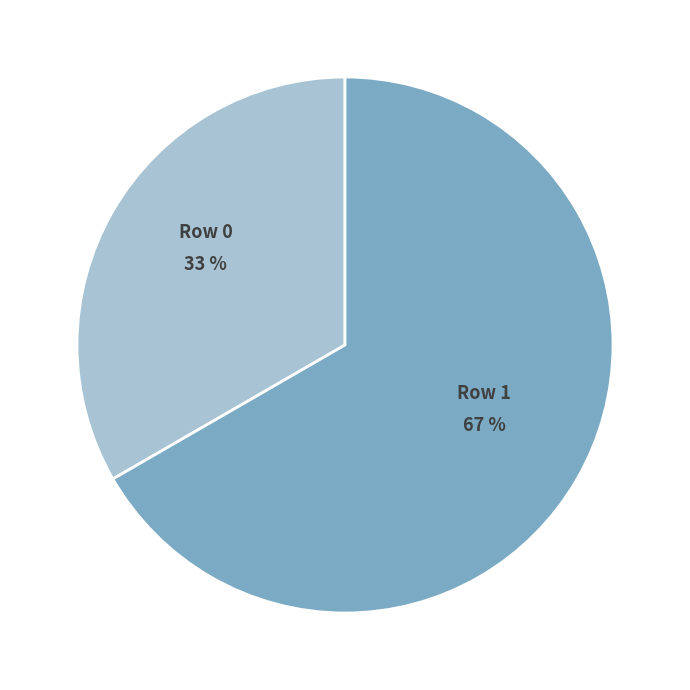

The Row 0 slice represents 26% of the pie. True or false?

False